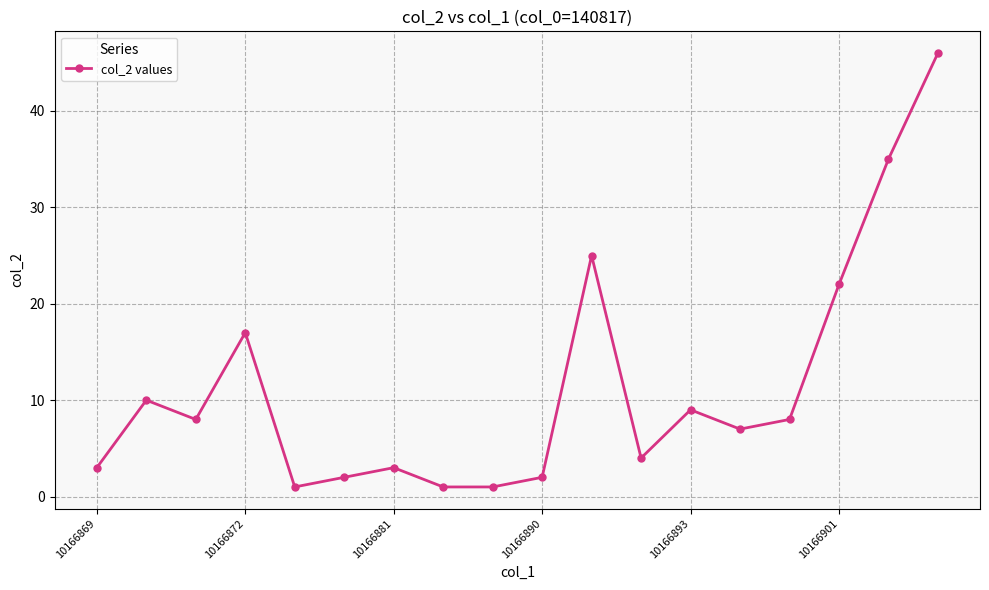

Is this an area chart (filled region under the line)?

No